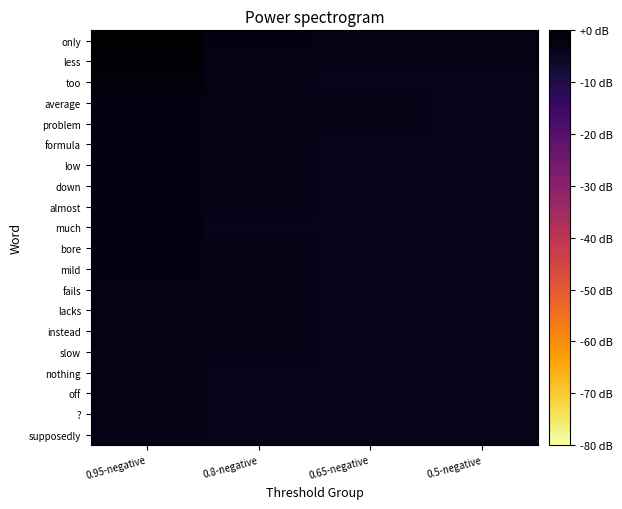

Count the number of data series in this chart.

20